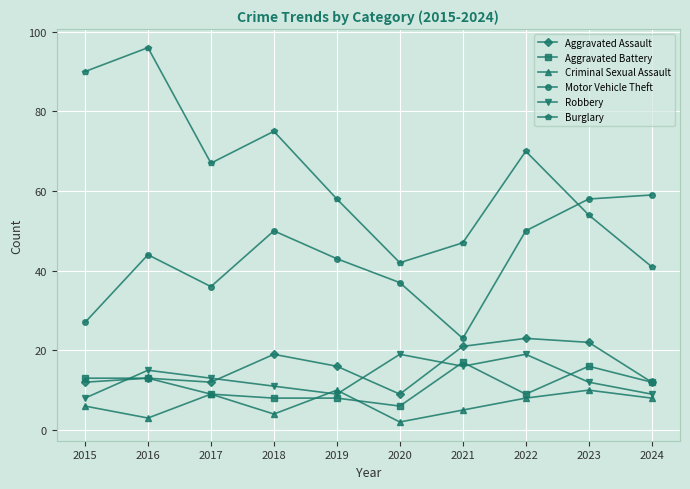

Which series has the largest range (max minus min)?

Burglary